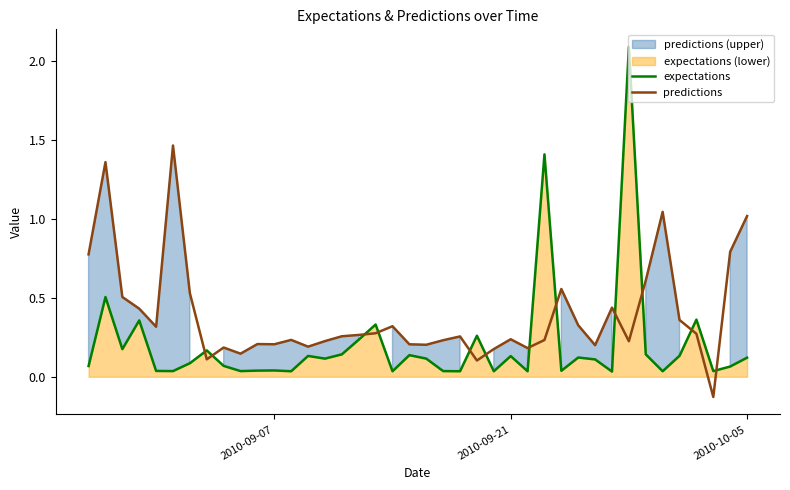

What is the minimum value shown in the chart?

-0.1